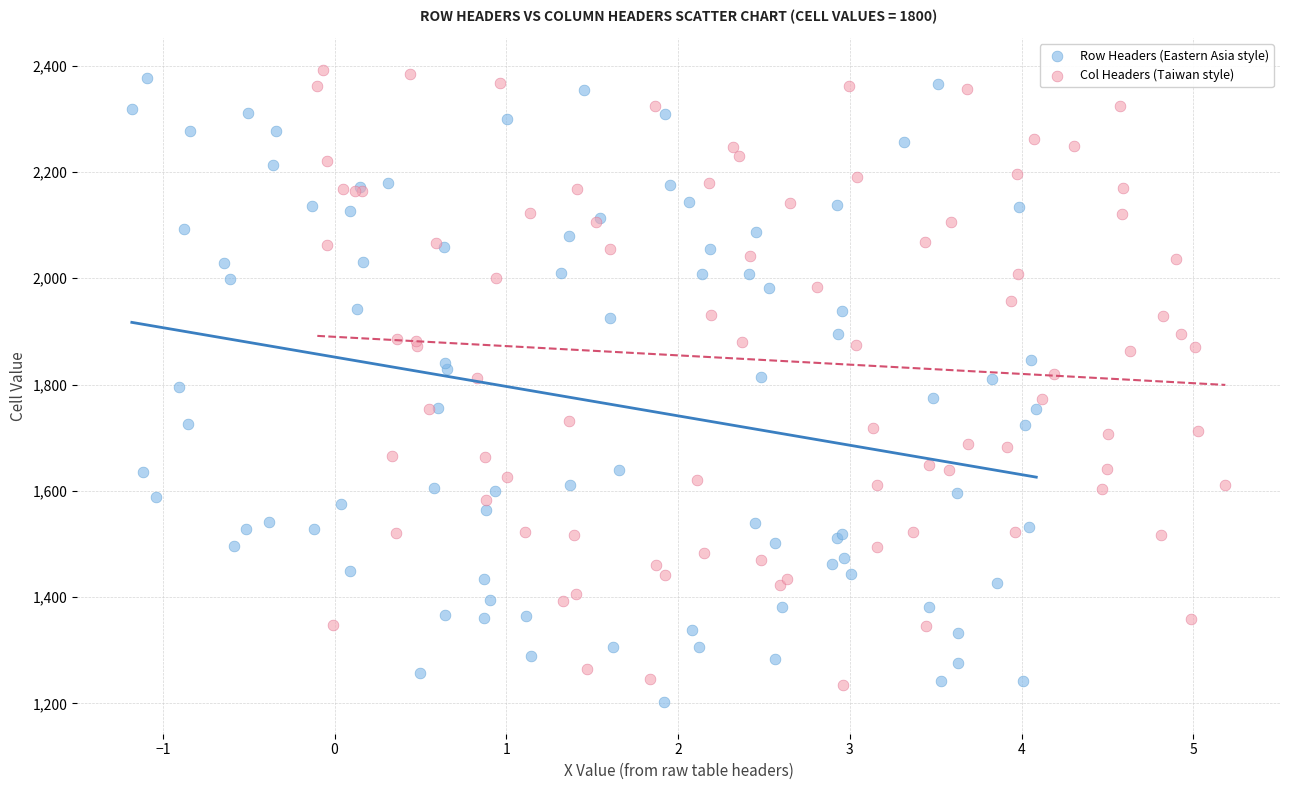

Which series contains the lowest Y value?

Row Headers (Eastern Asia style)